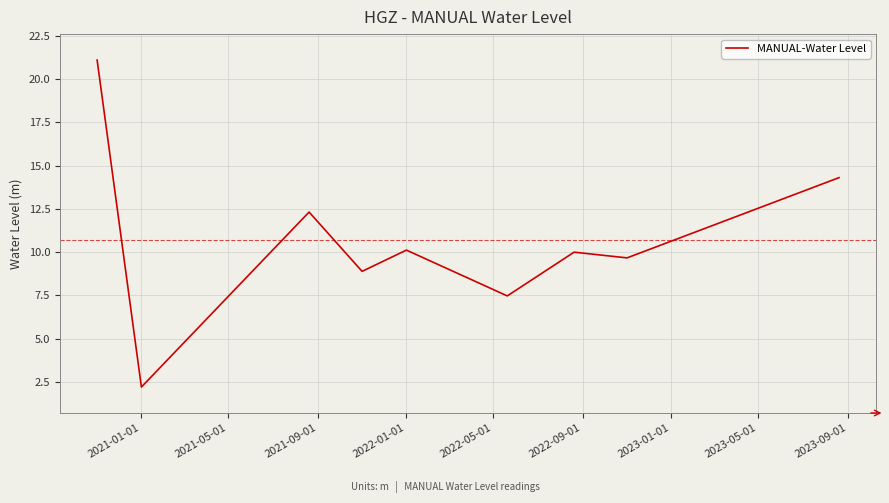

Is this an area chart (filled region under the line)?

No